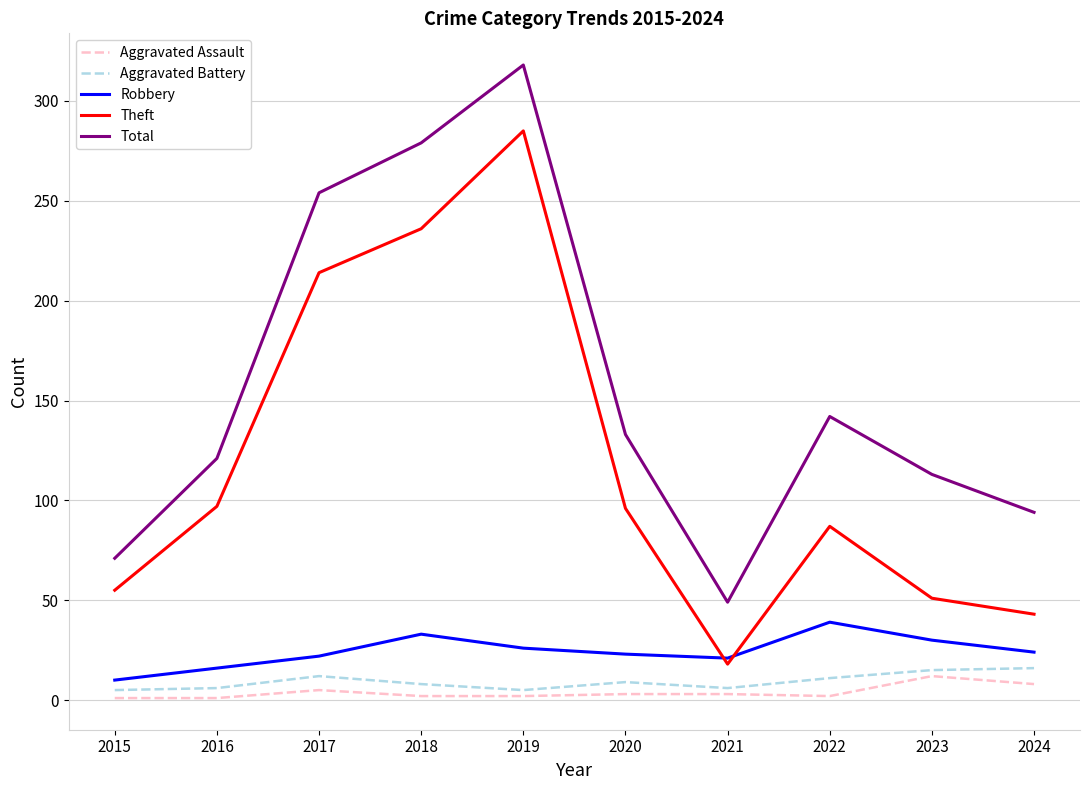

Where is Aggravated Assault nearest to the value 6?

2017